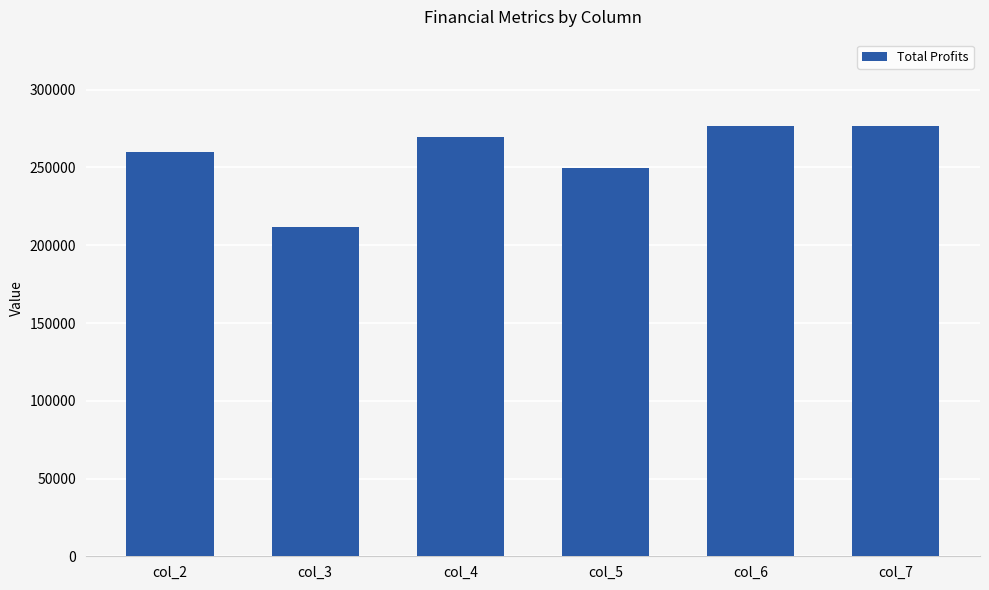

How many data points are above 269801?

3